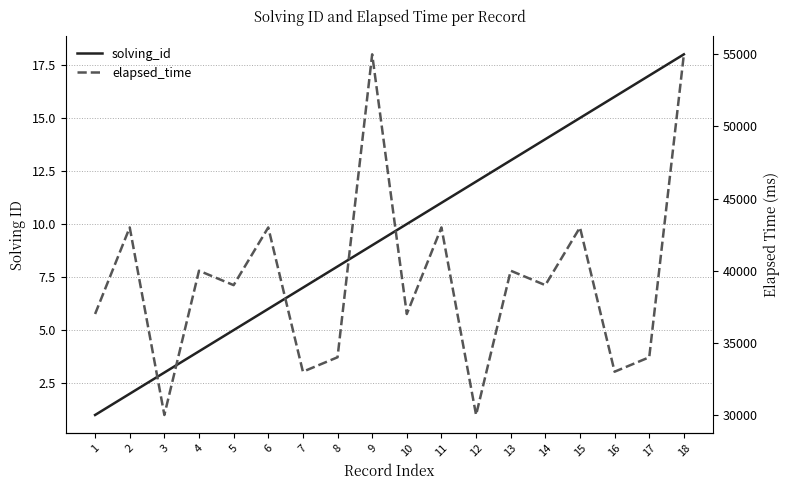

The solving_id series shows 13 at 10. True or false?

False